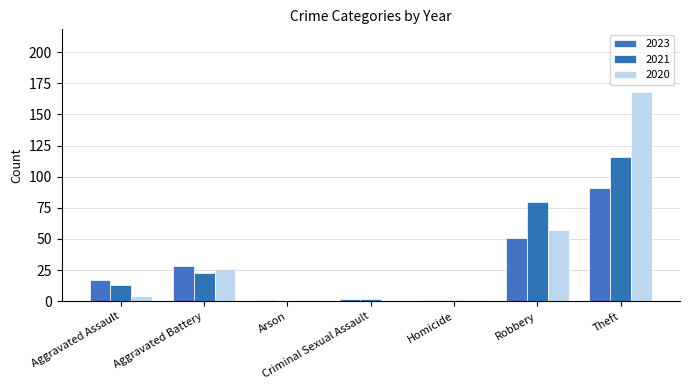

Where is 2020 nearest to the value 84?

Robbery